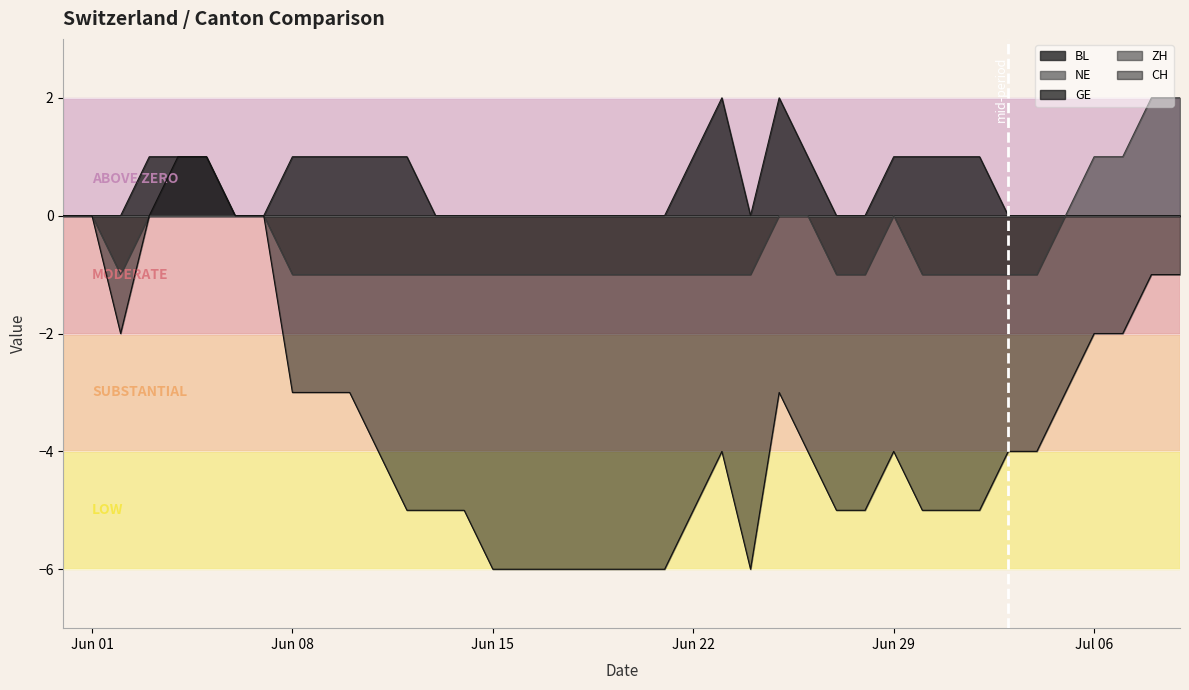

Between 2020-06-28 and 2020-06-06, which is larger?

2020-06-28